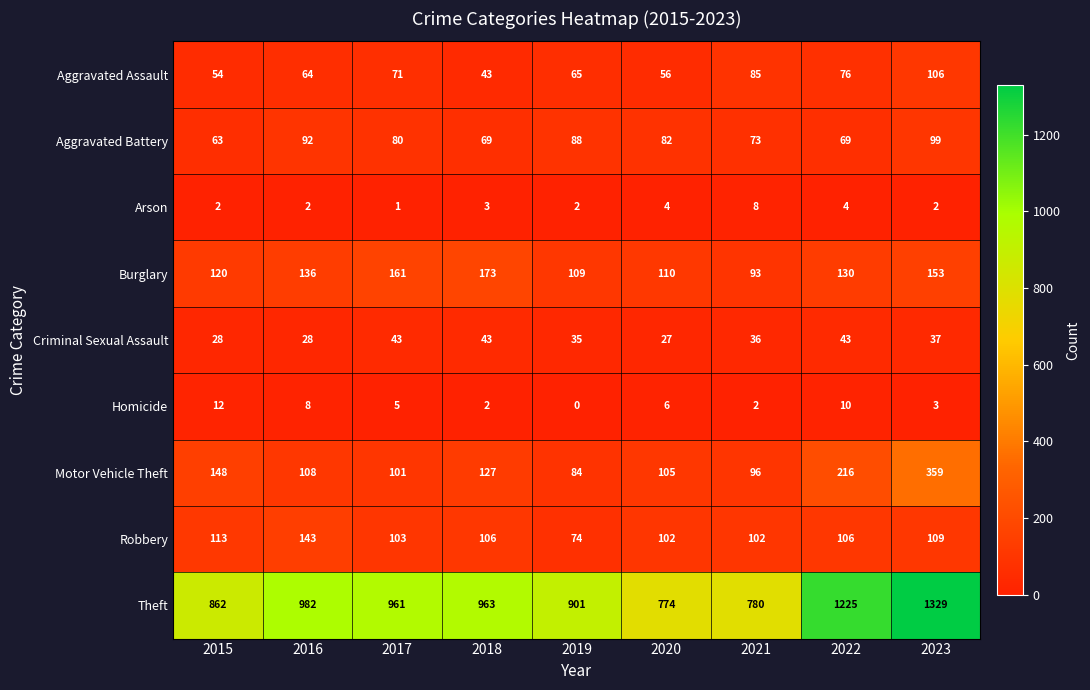

True or false: Theft has a value of 982 at 2016.

True